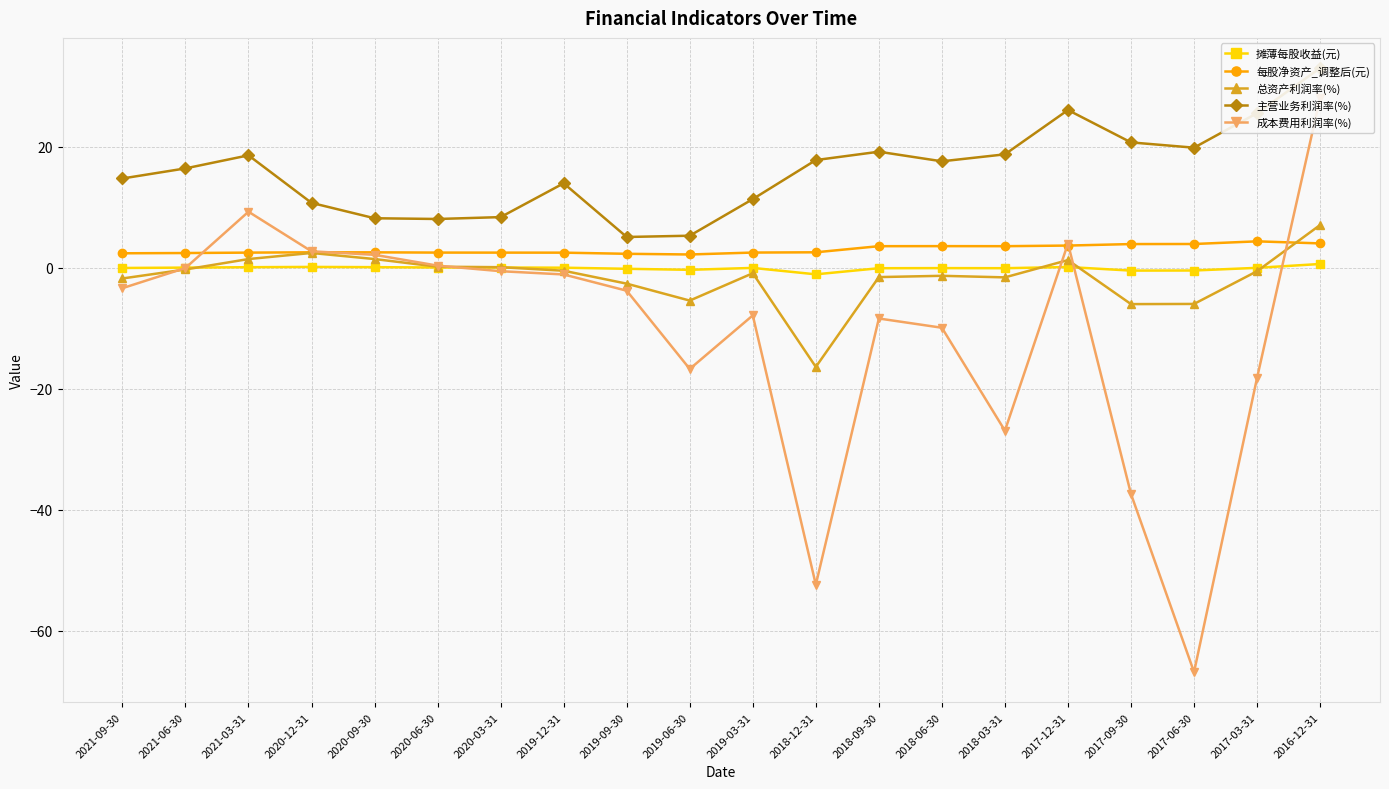

What is the spread (max minus min) of values at 2018-06-30?

27.5